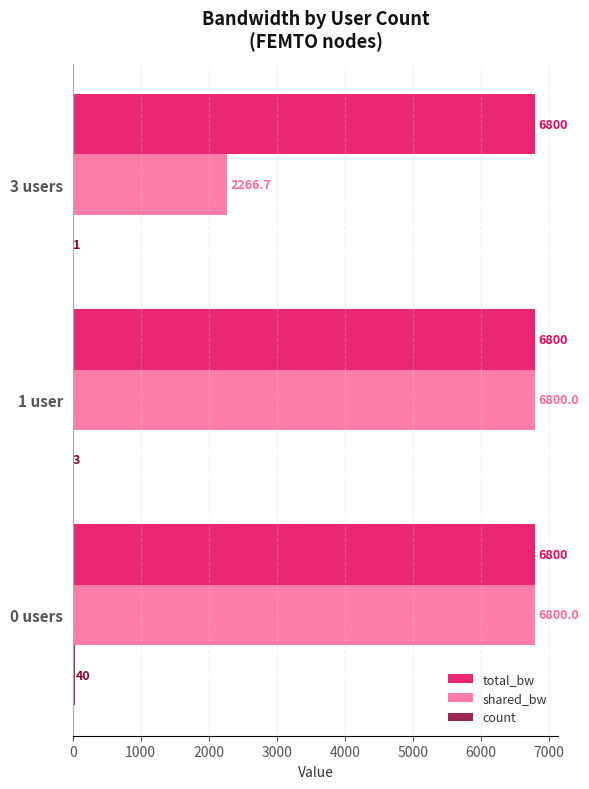

The total_bw series shows 6800.0 at 3 users. True or false?

True